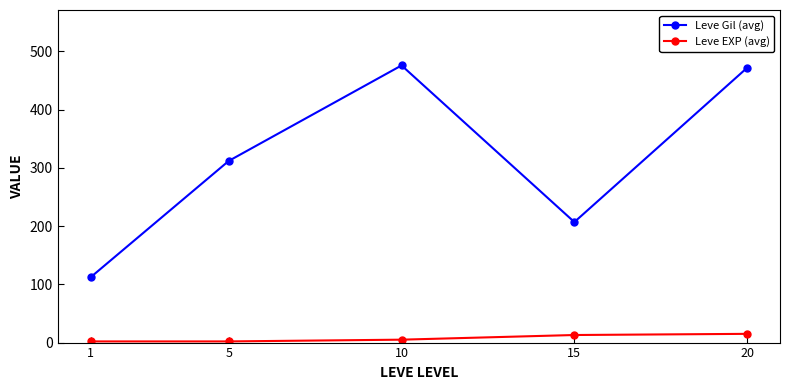

What is the difference between the highest and lowest values at 5?

310